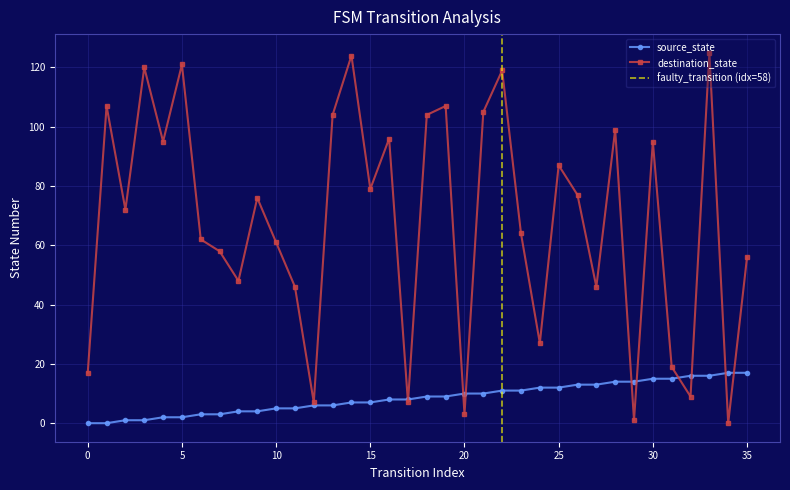

The value of destination_state at 15 is 79. True or false?

True